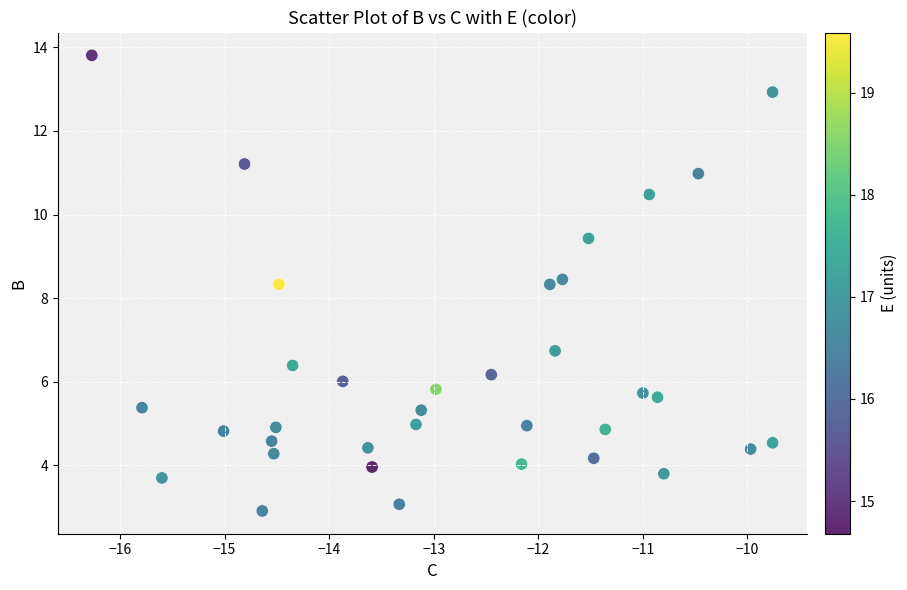

What is the range of X values (max minus min)?

6.5